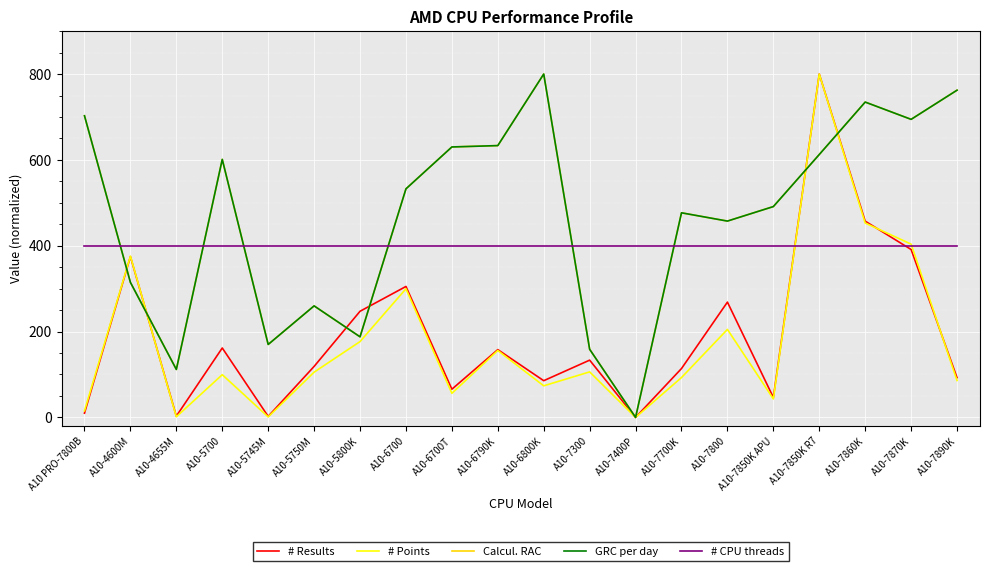

Which series ends up on top after the final intersection of Calcul. RAC and GRC per day?

Calcul. RAC